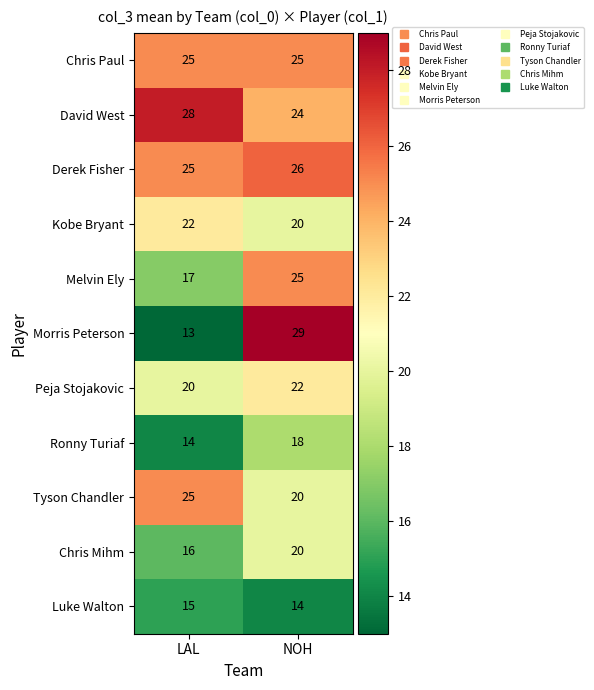

What is the greatest value displayed?

29